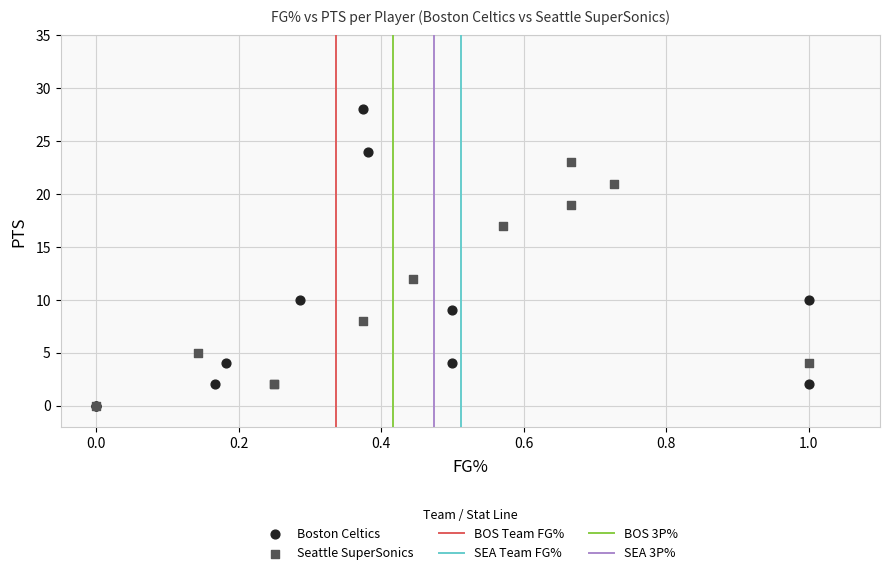

Which series reaches the maximum Y coordinate?

Boston Celtics